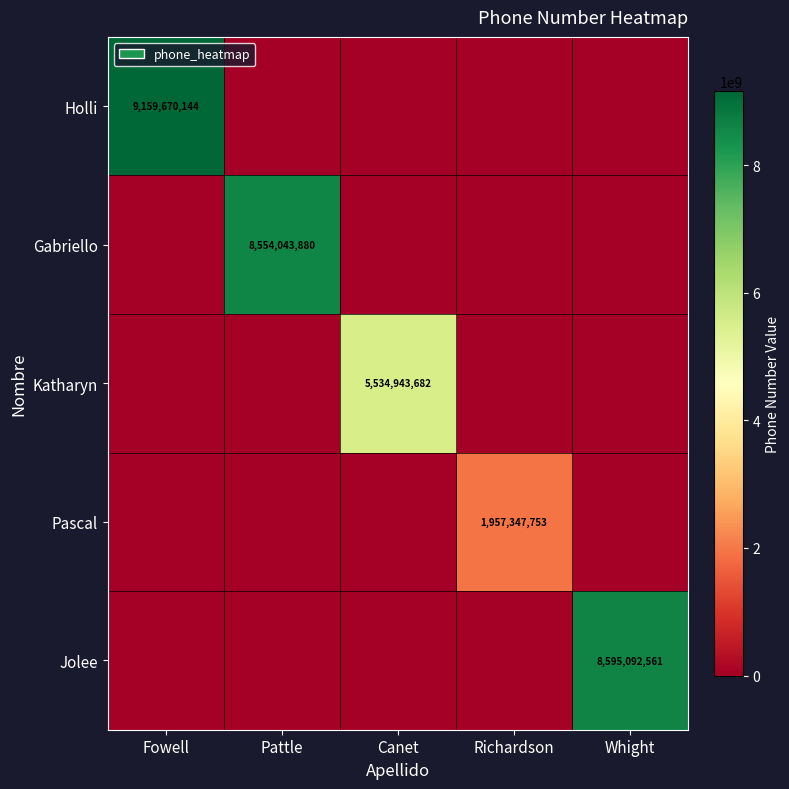

The value of Katharyn at Canet is 8878641144. True or false?

False